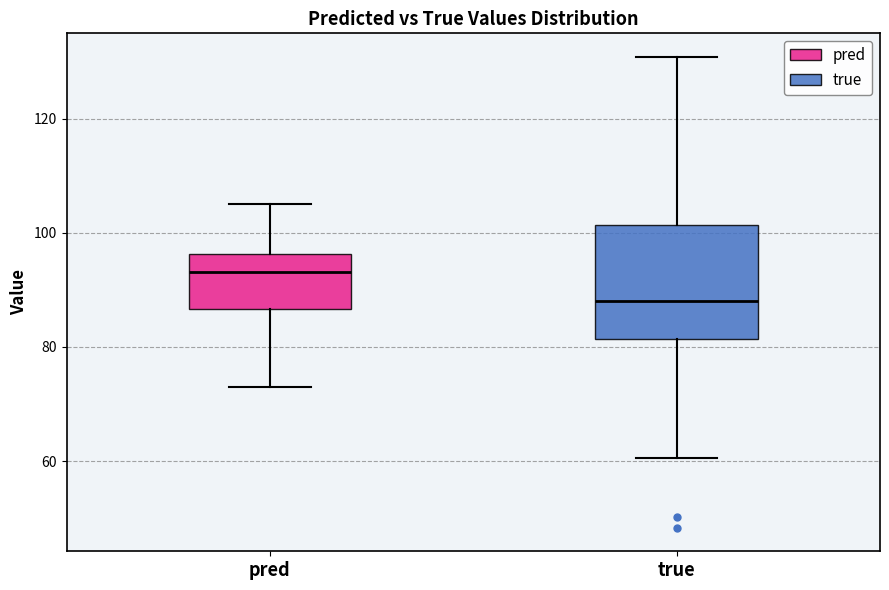

Which box's median line is the lowest?

true